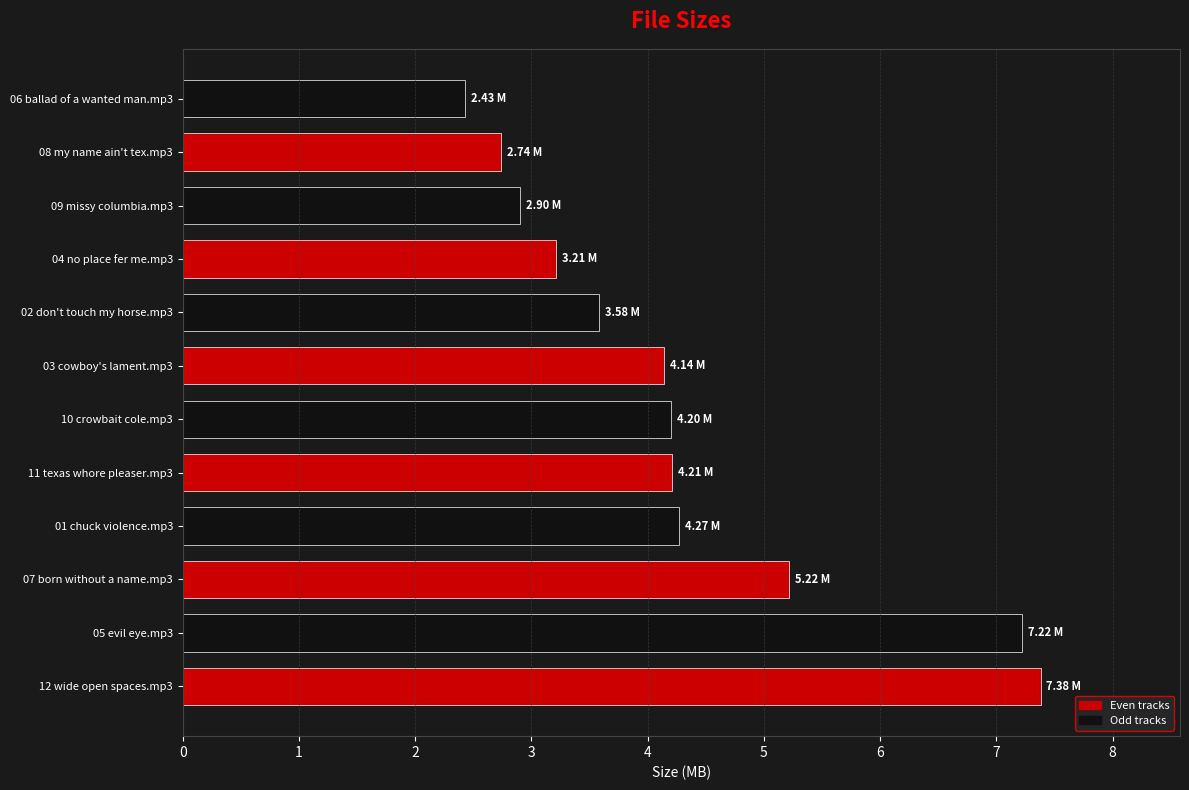

What is the ratio of the value at 07 born without a name.mp3 to the value at 12 wide open spaces.mp3?

0.7